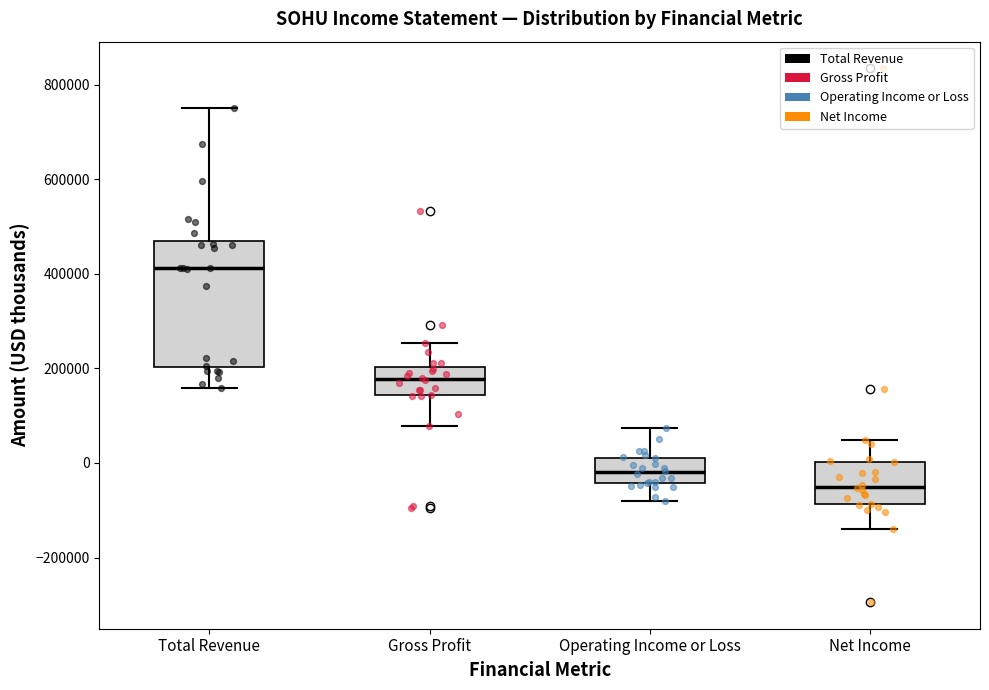

Reading left to right, transcribe this box plot: for each box, give where its median line is, the range the box spans, and where its two whiskers end, as read against the y-axis. The values are not printed on the chart, so give them approximately, as read against the axis.

Total Revenue: median 420000, box 200000 to 460000, whiskers 160000 to 740000
Gross Profit: median 180000, box 140000 to 200000, whiskers 80000 to 260000
Operating Income or Loss: median -20000, box -40000 to 20000, whiskers -80000 to 80000
Net Income: median -60000, box -80000 to 0, whiskers -140000 to 40000